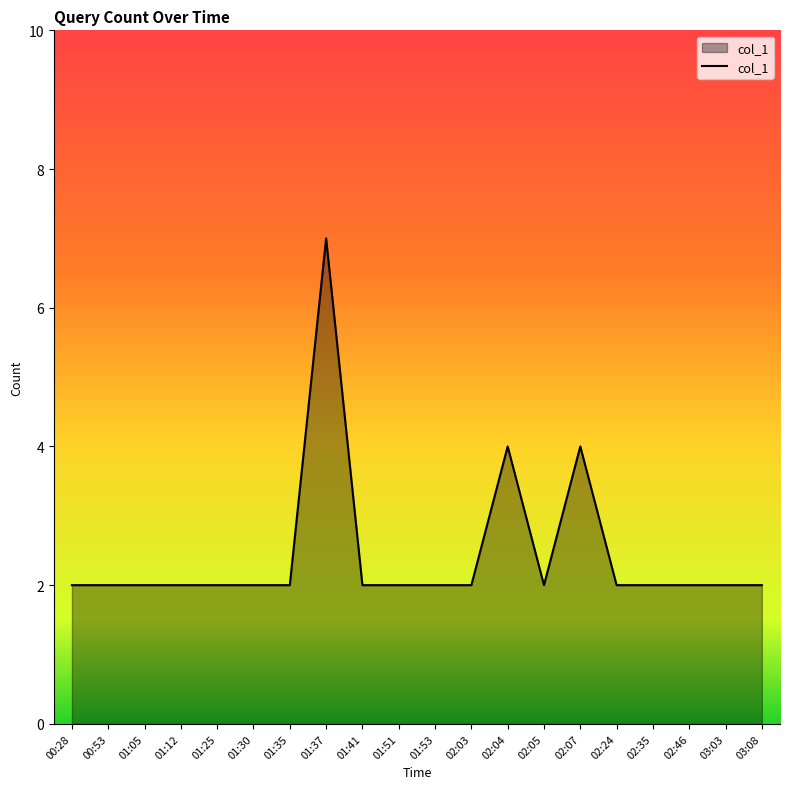

Does the chart display data point markers on the line(s)?

No